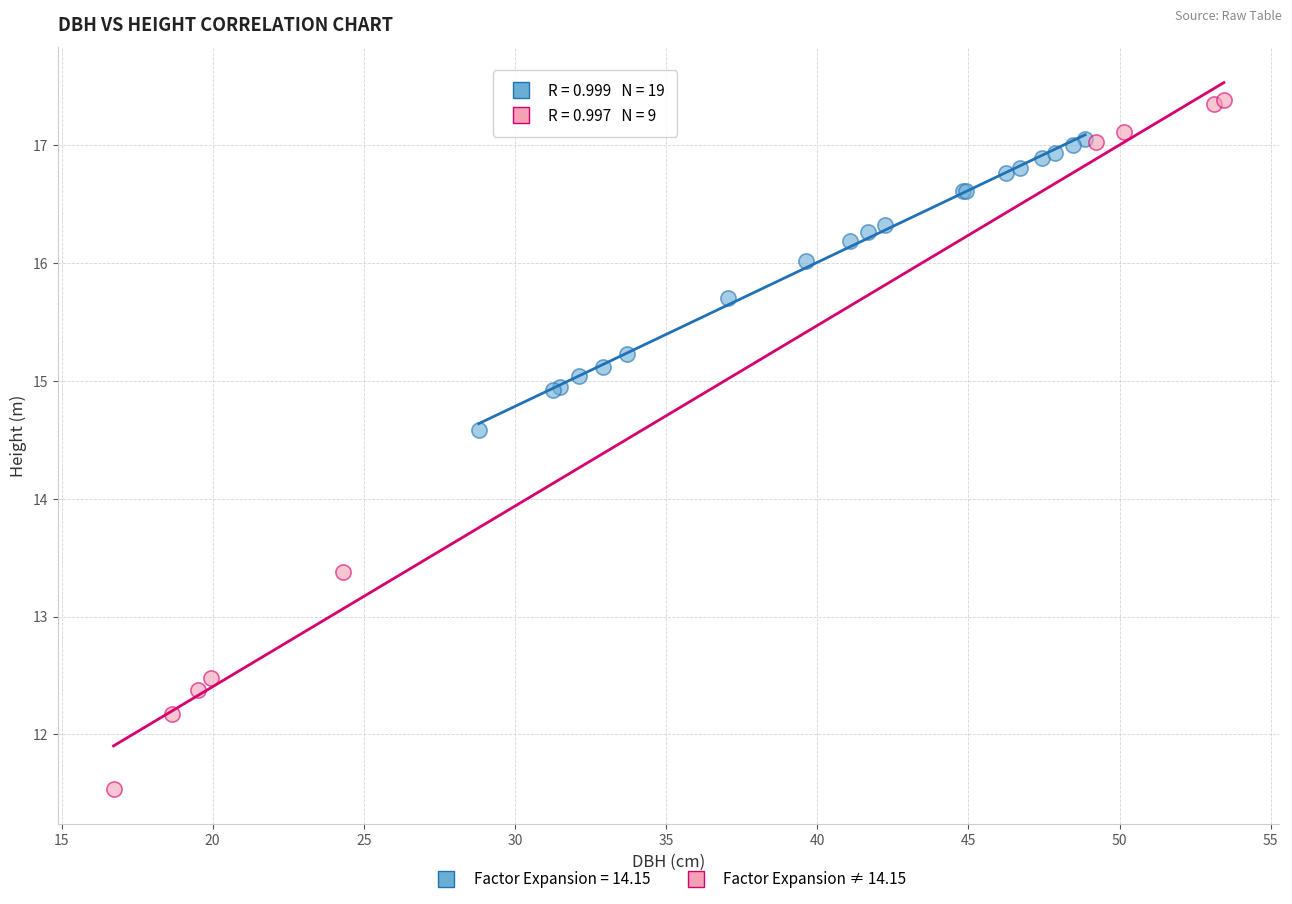

Which series contains the highest Y value?

Factor Expansion ≠ 14.15